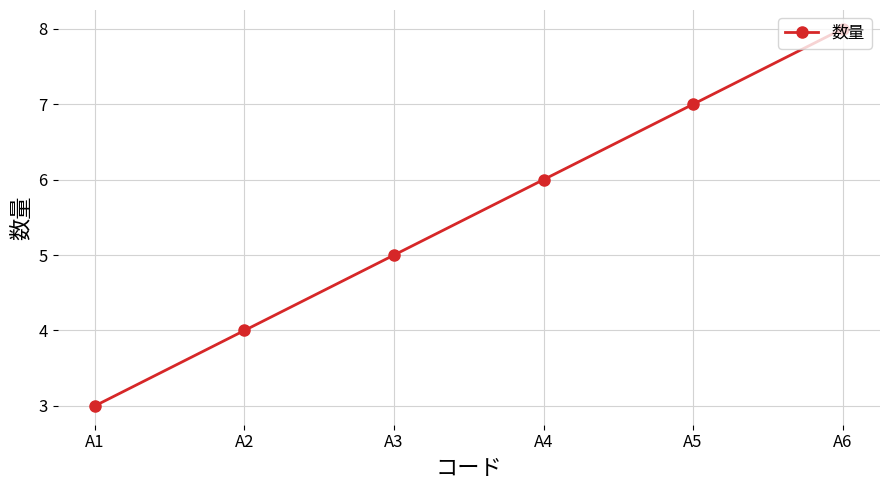

True or false: the data has more than 0 interior local peaks.

False